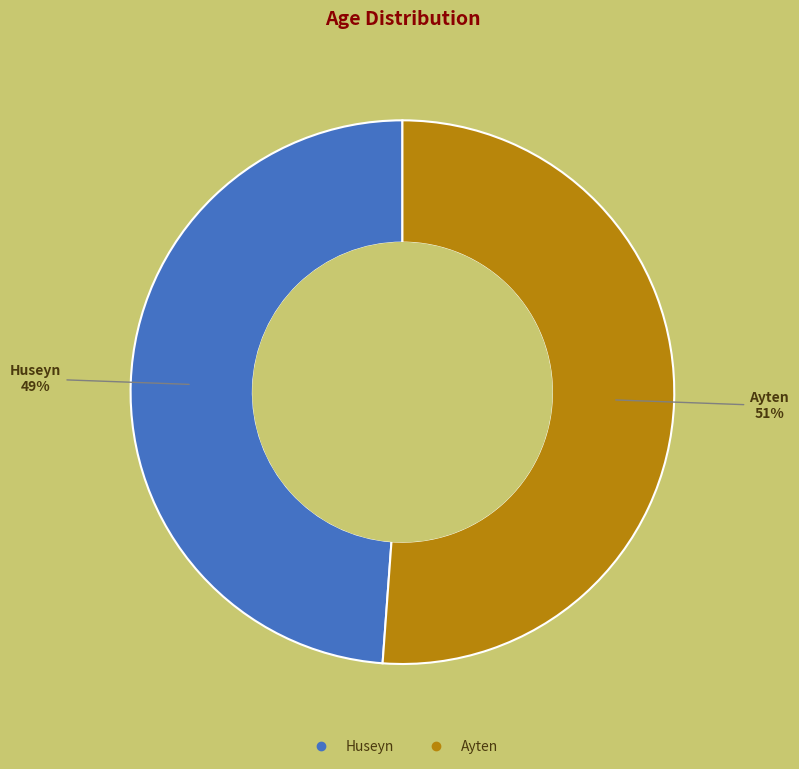

To the nearest percent, what is the difference between the largest and smallest slice percentages?

2%